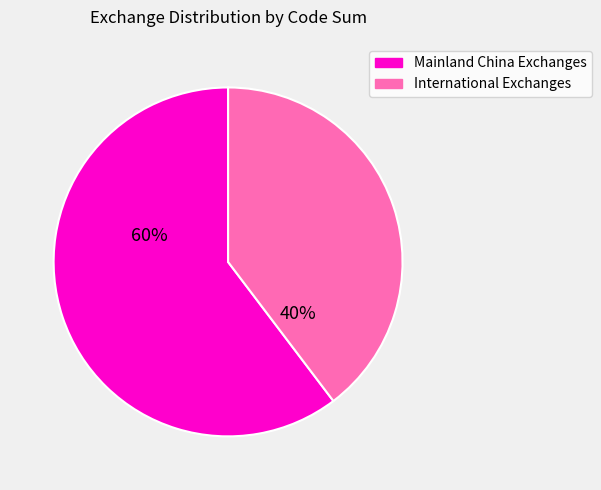

Does any single category account for the majority?

Yes